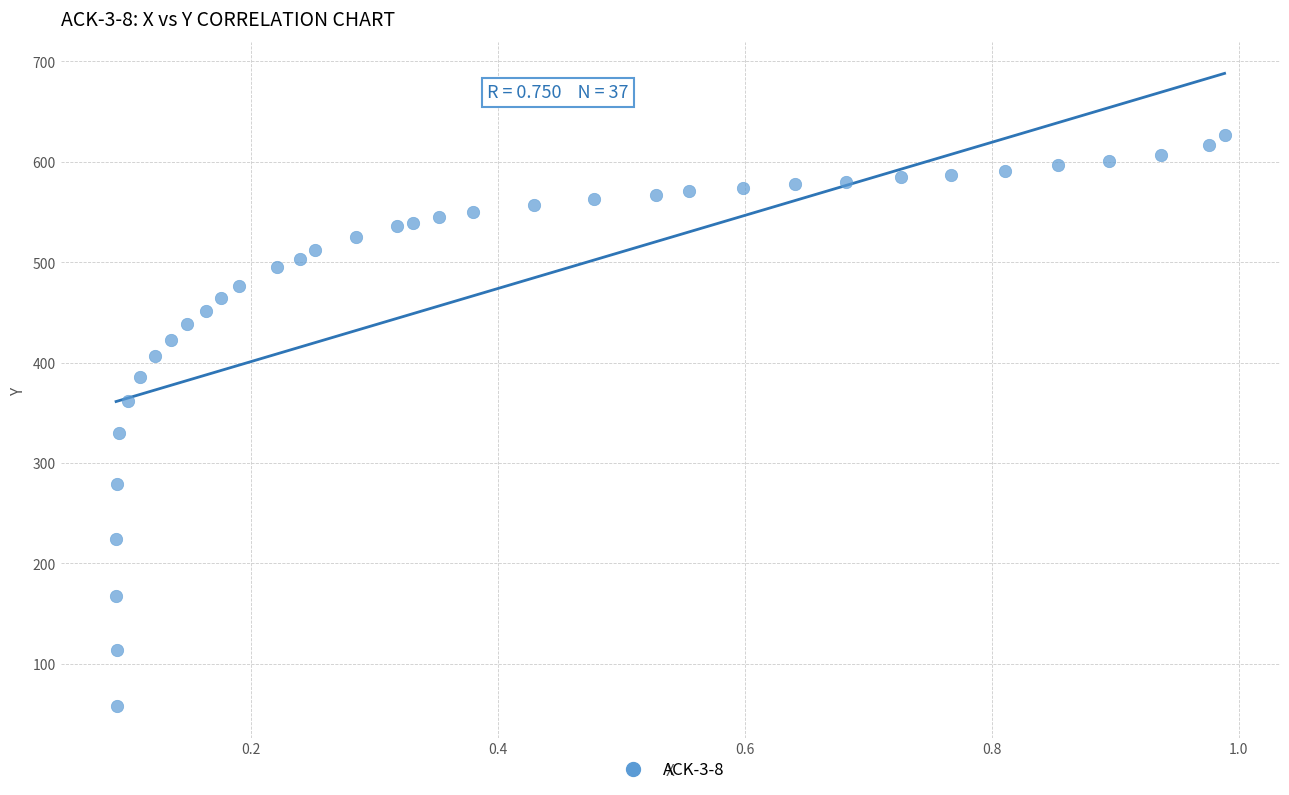

What Y value in the scatter plot is closest to 342?

329.6